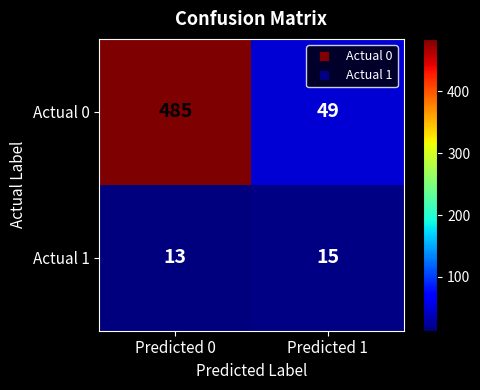

At which category does the chart reach its minimum across all series?

Predicted 0